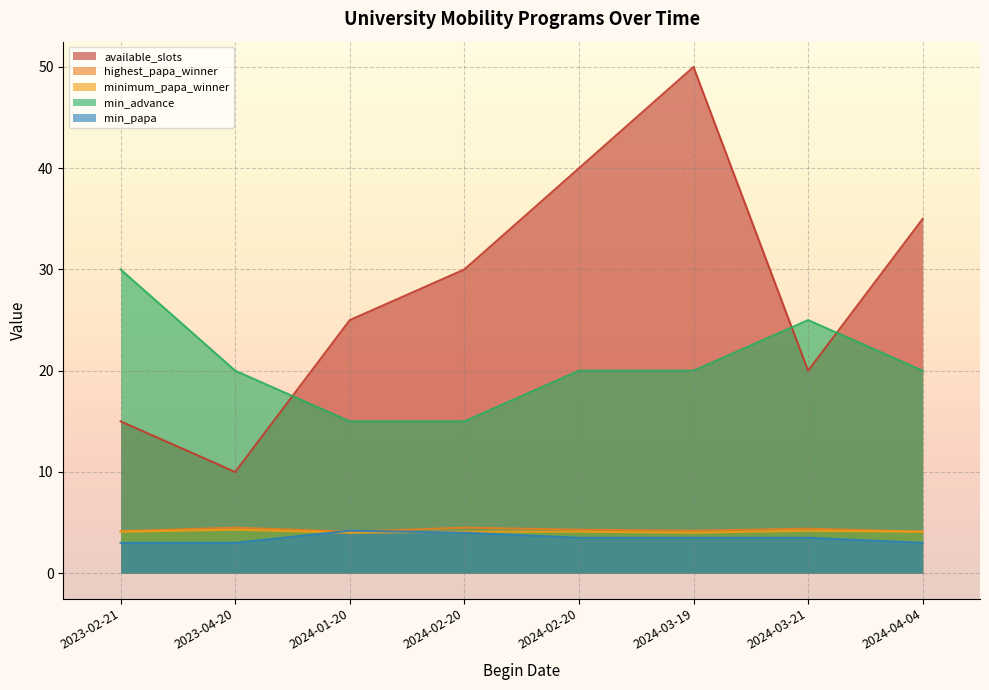

Reading right to left, what are all the values shown in this chart?

available_slots: 2024-04-04=35.0	2024-03-21=20.0	2024-03-19=50.0	2024-02-20=40.0	2024-02-20=30.0	2024-01-20=25.0	2023-04-20=10.0	2023-02-21=15.0
highest_papa_winner: 2024-04-04=4.1	2024-03-21=4.4	2024-03-19=4.2	2024-02-20=4.3	2024-02-20=4.5	2024-01-20=4.1	2023-04-20=4.5	2023-02-21=4.2
minimum_papa_winner: 2024-04-04=4.1	2024-03-21=4.2	2024-03-19=4.0	2024-02-20=4.1	2024-02-20=4.1	2024-01-20=4.0	2023-04-20=4.3	2023-02-21=4.1
min_advance: 2024-04-04=20.0	2024-03-21=25.0	2024-03-19=20.0	2024-02-20=20.0	2024-02-20=15.0	2024-01-20=15.0	2023-04-20=20.0	2023-02-21=30.0
min_papa: 2024-04-04=3.0	2024-03-21=3.5	2024-03-19=3.5	2024-02-20=3.5	2024-02-20=4.0	2024-01-20=4.2	2023-04-20=3.0	2023-02-21=3.0